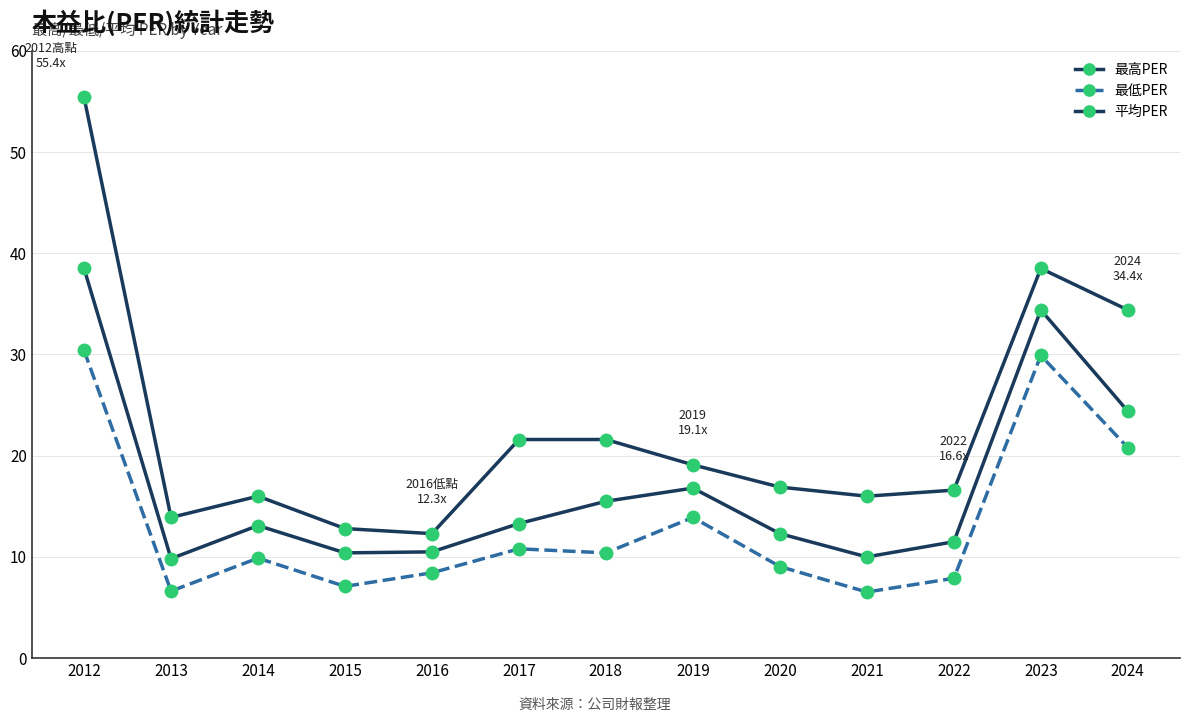

True or false: 最低PER and 平均PER cross at least once.

False